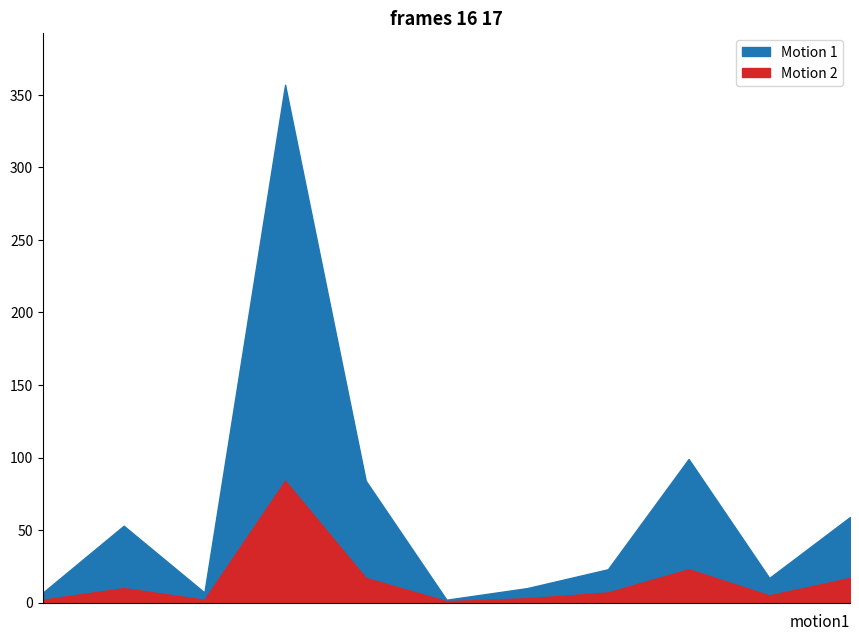

What is the minimum value shown in the chart?

1